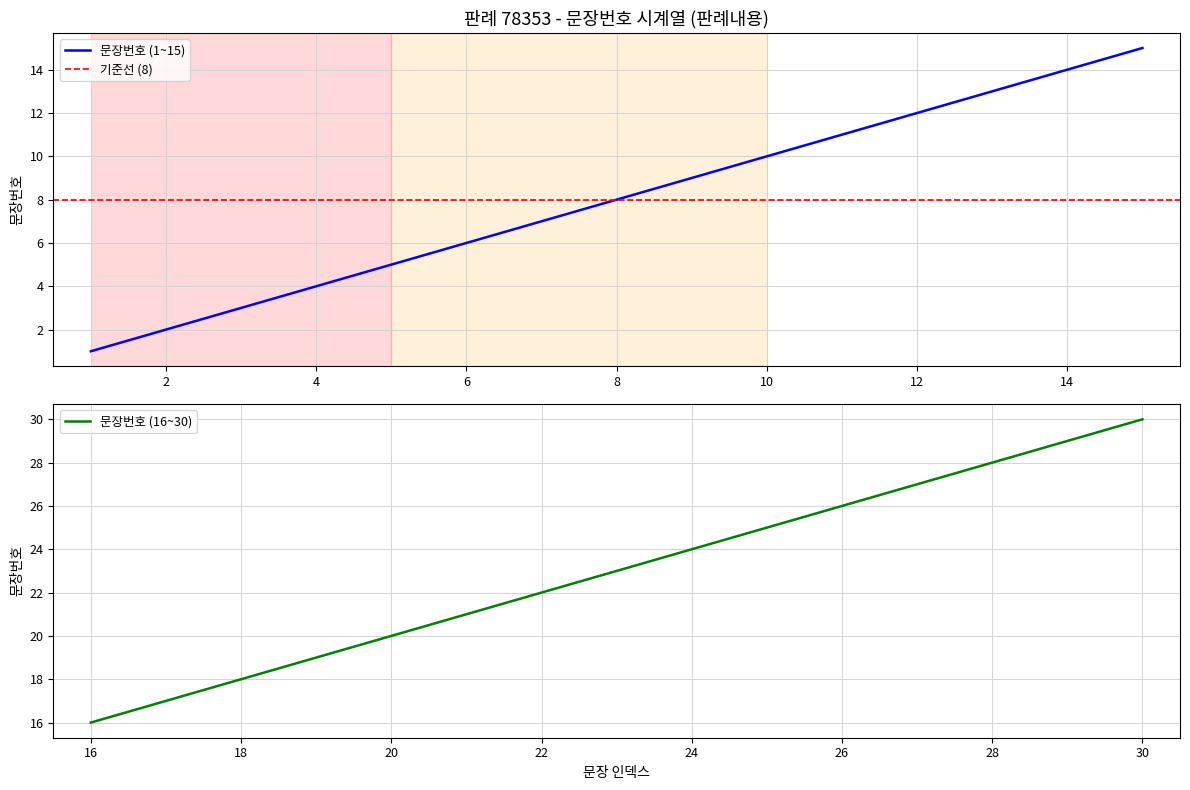

Rank the categories by value from lowest to highest.

1, 2, 3, 4, 5, 6, 7, 8, 9, 10, 11, 12, 13, 14, 15, 16, 17, 18, 19, 20, 21, 22, 23, 24, 25, 26, 27, 28, 29, 30